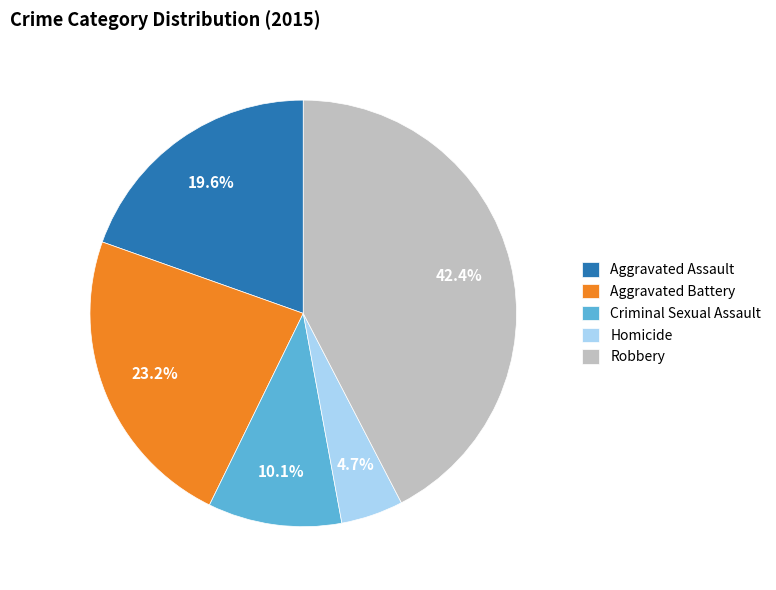

Which slice is the smallest?

Homicide